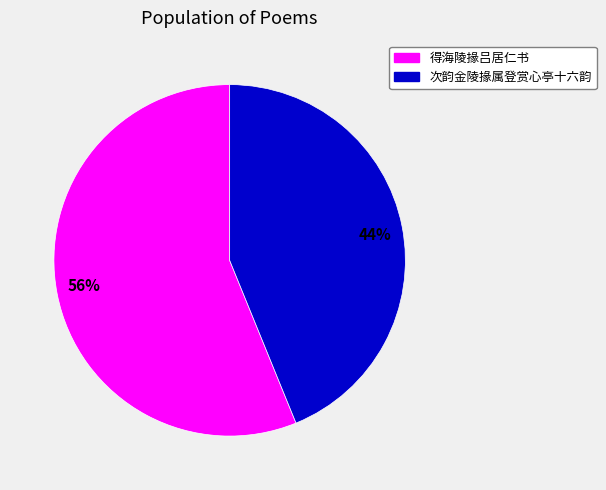

The 44% slice represents 38% of the pie. True or false?

False